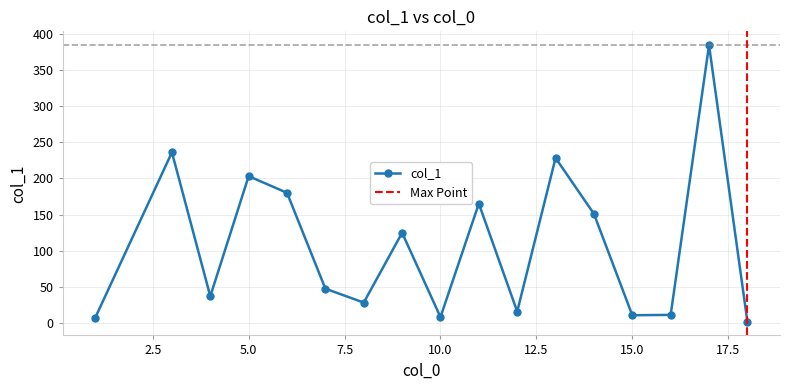

Rank the categories by value from highest to lowest.

17, 3, 13, 5, 6, 11, 14, 9, 7, 4, 8, 12, 16, 15, 10, 1, 18